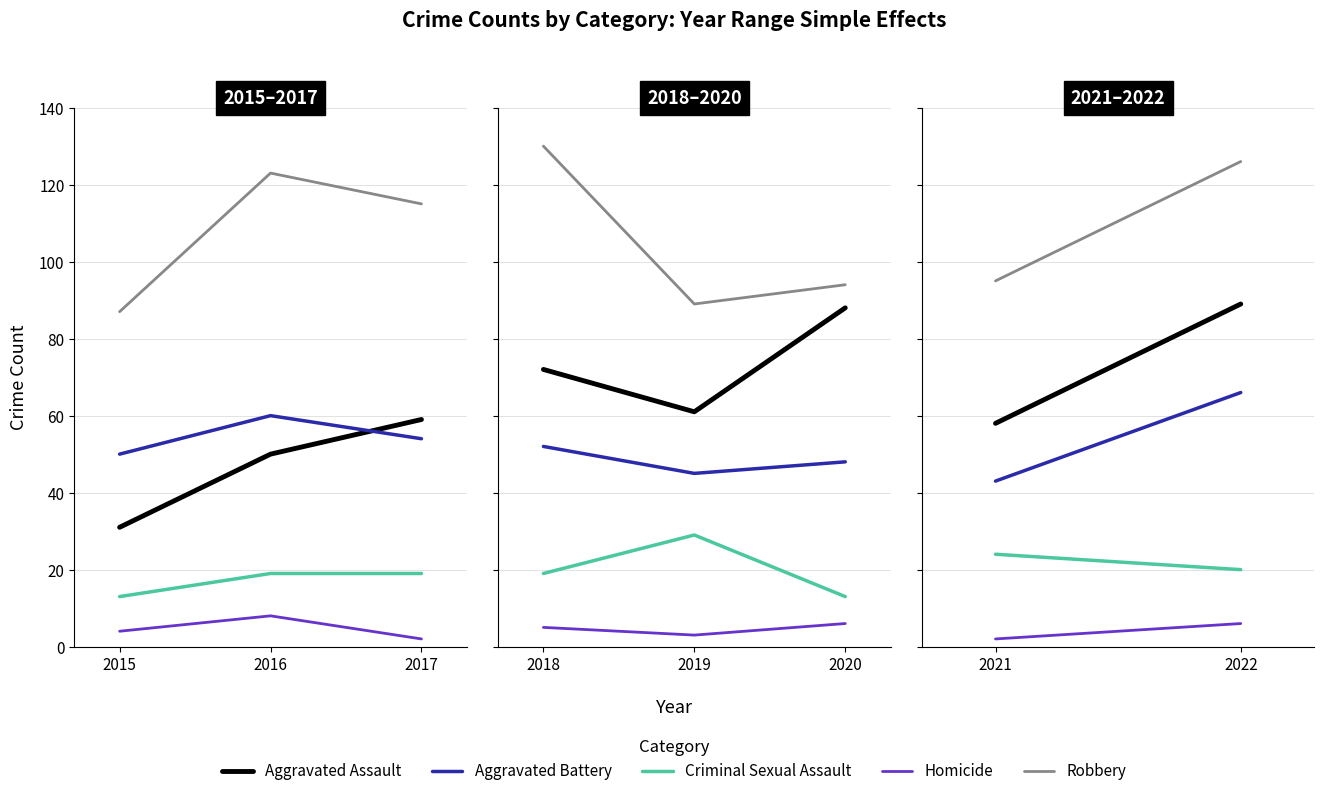

Which series has the largest range (max minus min)?

Aggravated Assault